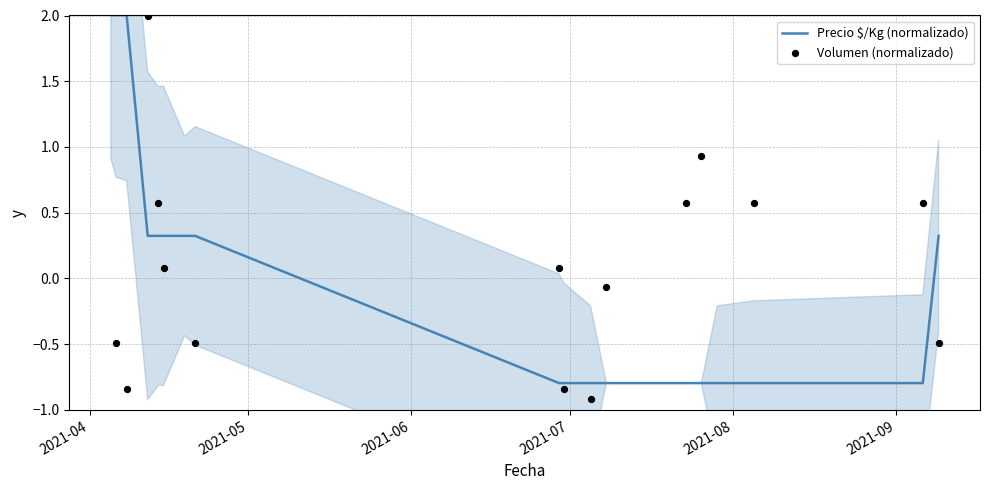

At how many categories does at least one series exceed 0?

14